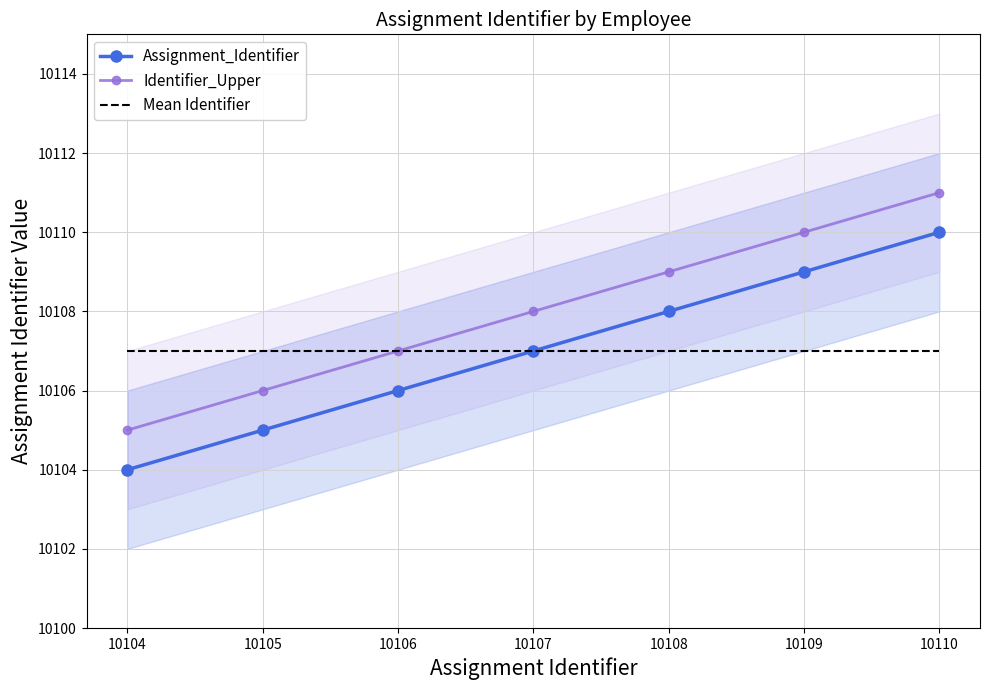

What are all the series names shown in the legend?

Assignment_Identifier, Identifier_Upper, Mean Identifier